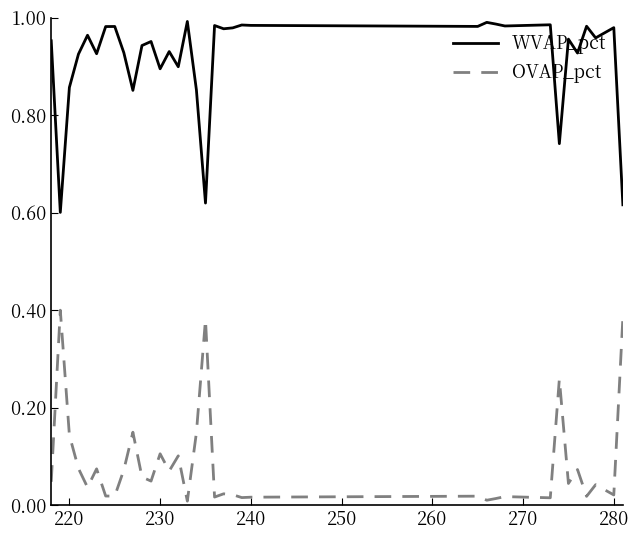

True or false: OVAP_pct and WVAP_pct cross at least once.

False